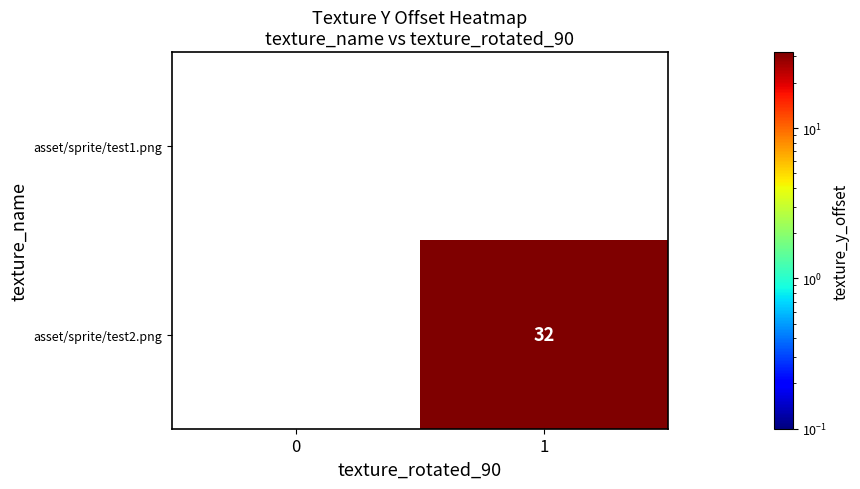

Is it true that asset/sprite/test2.png equals 32 at 1?

True